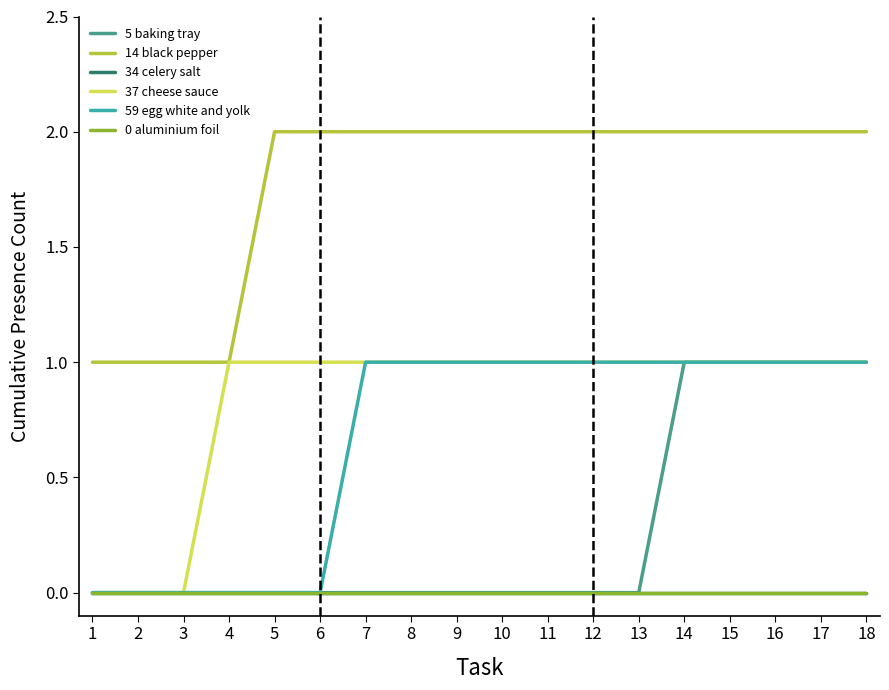

Count the 14 black pepper values in the range 2 to 3.

14